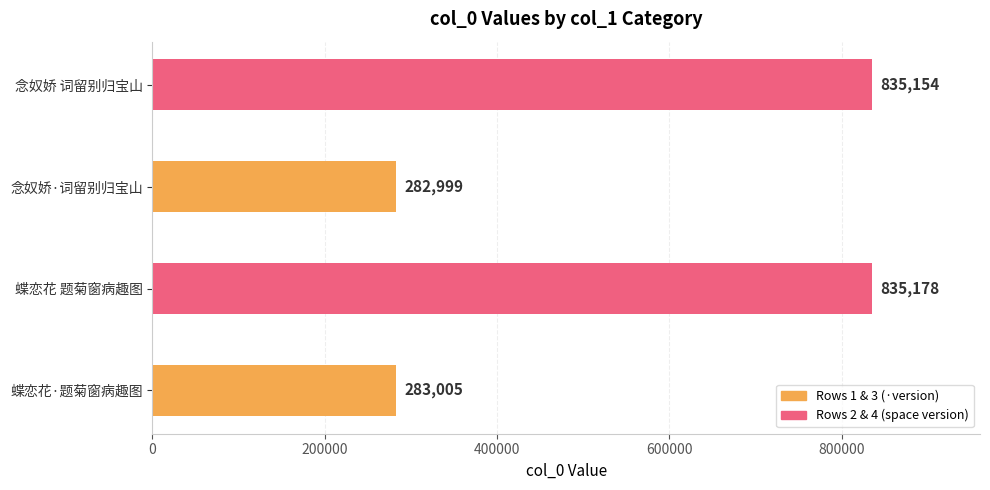

Reading top to bottom, extract all data points from this chart.

念奴娇 词留别归宝山=835154	念奴娇·词留别归宝山=282999	蝶恋花 题菊窗病趣图=835178	蝶恋花·题菊窗病趣图=283005